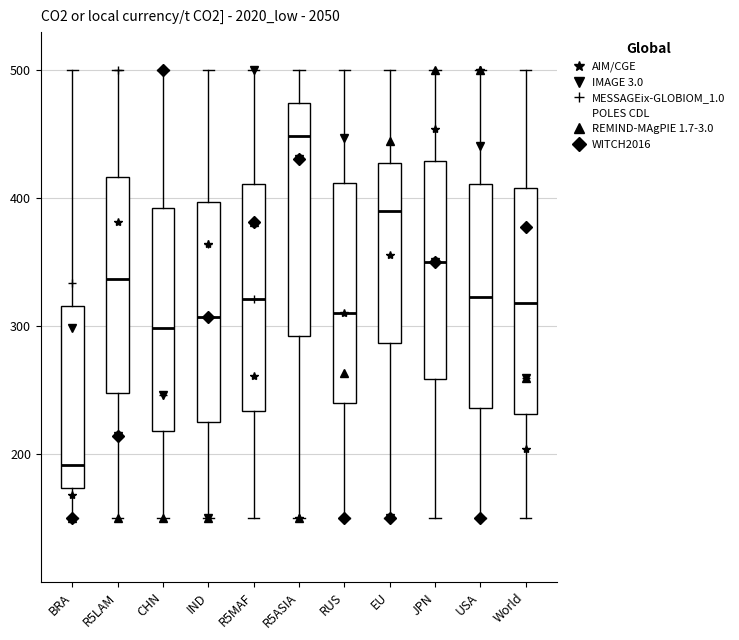

Reading left to right, read every box against the y-axis: the position of its median line, the range the box covers, and the ends of its whiskers. The values are not printed on the chart, so give them approximately, as read against the axis.

BRA: median 190, box 170 to 320, whiskers 150 to 500
R5LAM: median 340, box 250 to 420, whiskers 150 to 500
CHN: median 300, box 220 to 390, whiskers 150 to 500
IND: median 310, box 220 to 400, whiskers 150 to 500
R5MAF: median 320, box 230 to 410, whiskers 150 to 500
R5ASIA: median 450, box 290 to 470, whiskers 150 to 500
RUS: median 310, box 240 to 410, whiskers 150 to 500
EU: median 390, box 290 to 430, whiskers 150 to 500
JPN: median 350, box 260 to 430, whiskers 150 to 500
USA: median 320, box 240 to 410, whiskers 150 to 500
World: median 320, box 230 to 410, whiskers 150 to 500